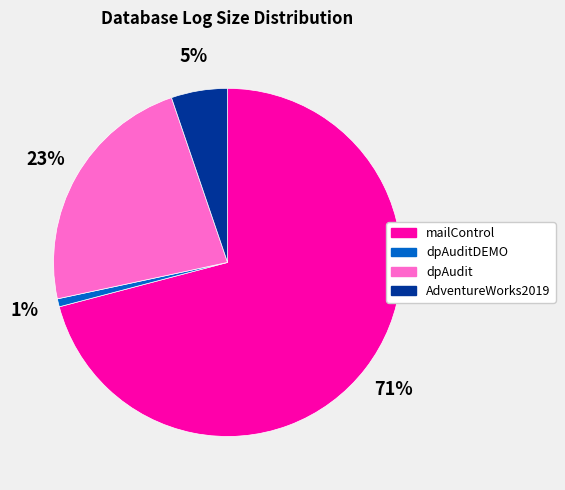

To the nearest percent, what percentage of the pie is AdventureWorks2019?

5%